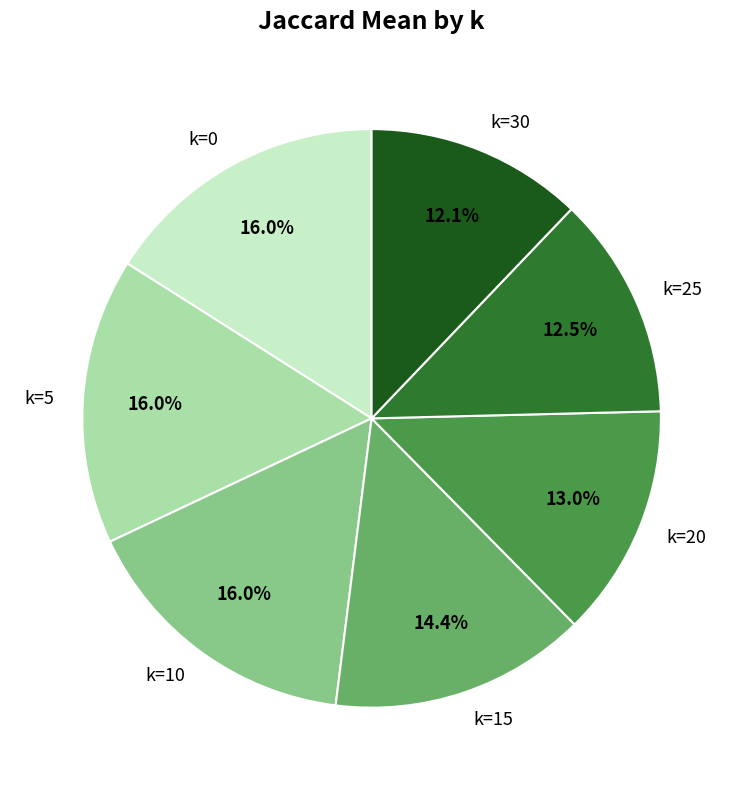

Which has a higher value, k=15 or k=30?

k=15